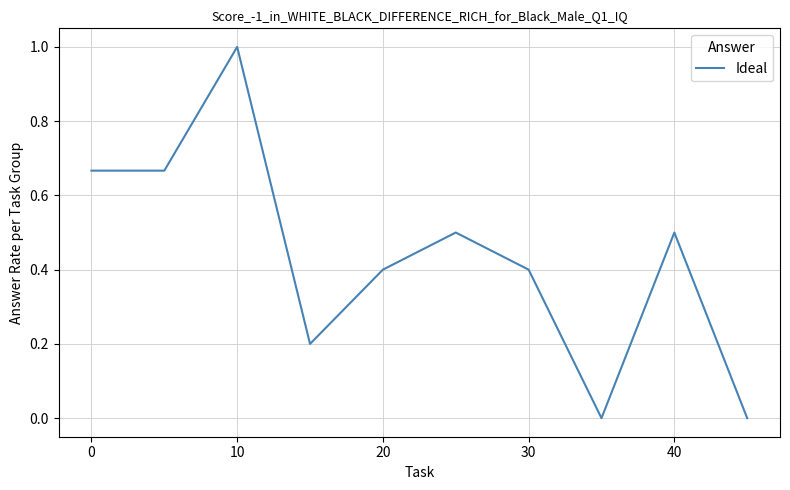

What is the difference between the maximum and minimum values?

1.0